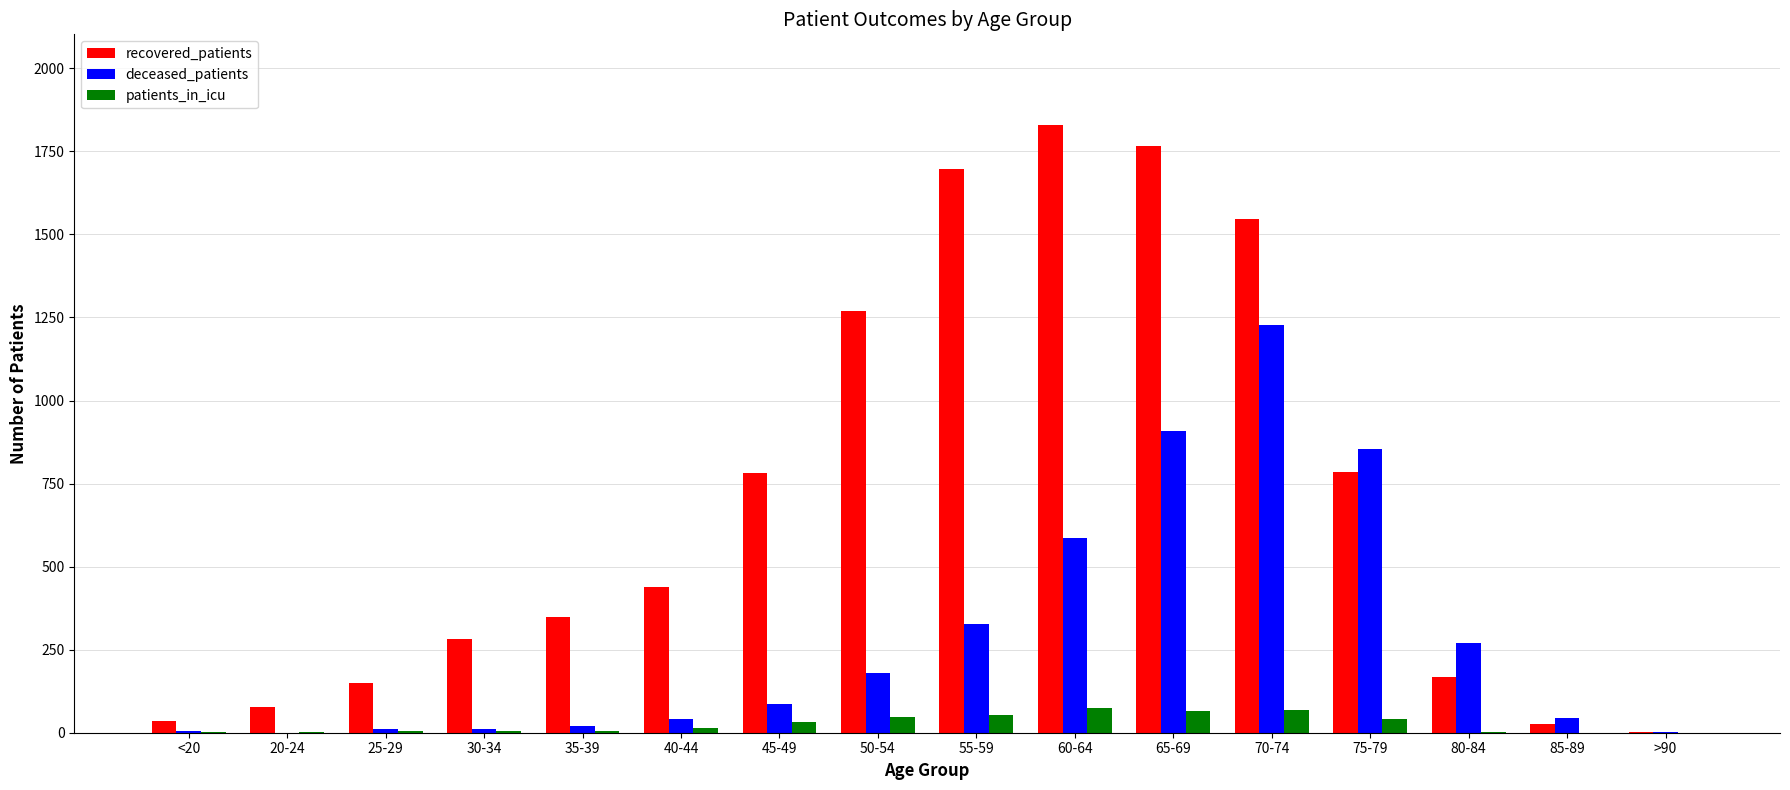

Are the bars horizontal?

No